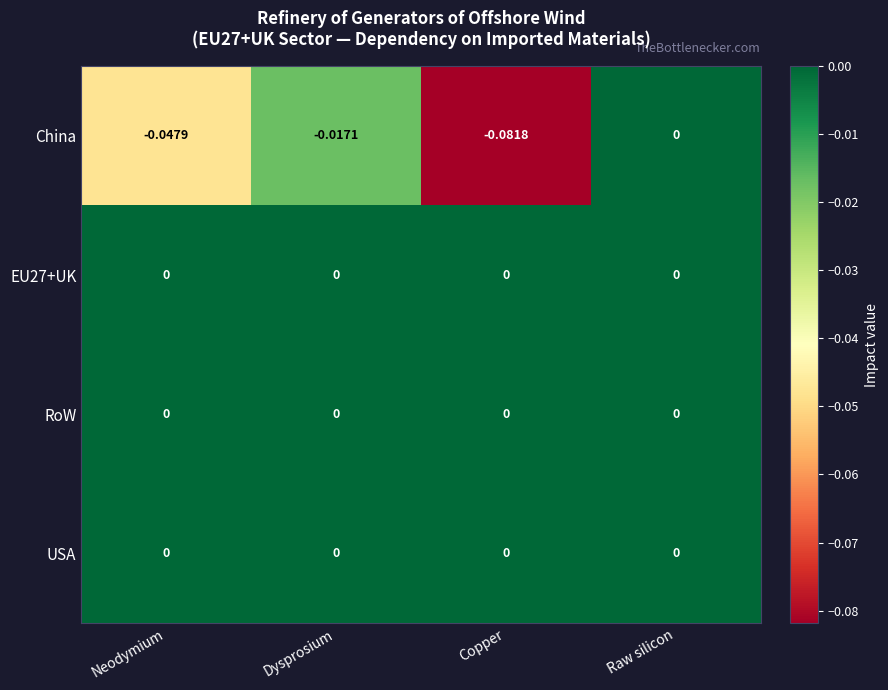

At which category does the chart reach its minimum across all series?

Copper